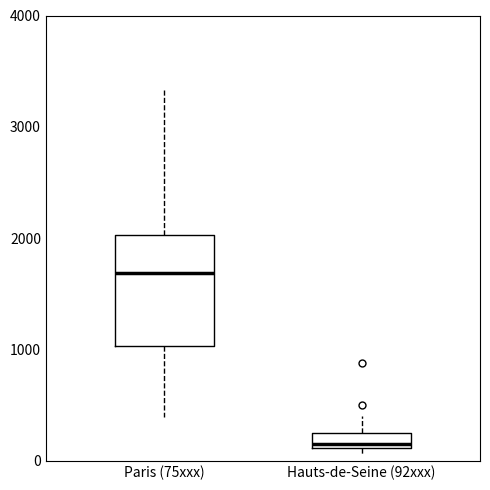

Where is the lower edge of the box for Hauts-de-Seine (92xxx) on the y-axis? The values are not printed on the chart, so give them approximately, as read against the axis.

100